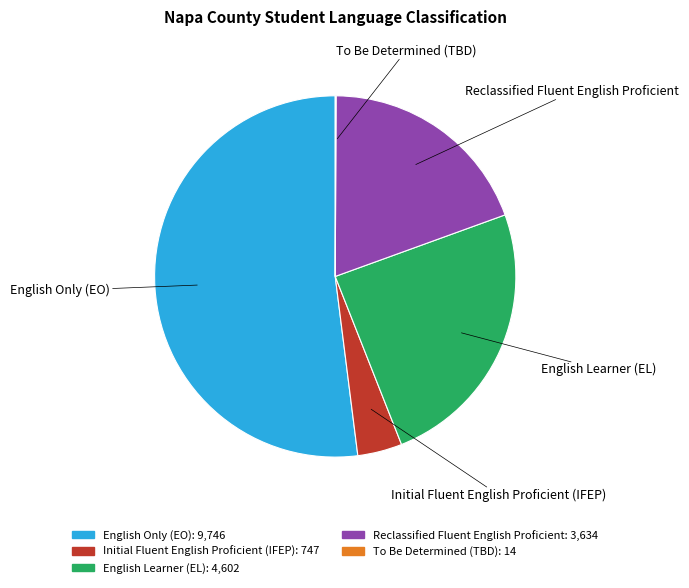

Is there a majority slice in this chart?

Yes